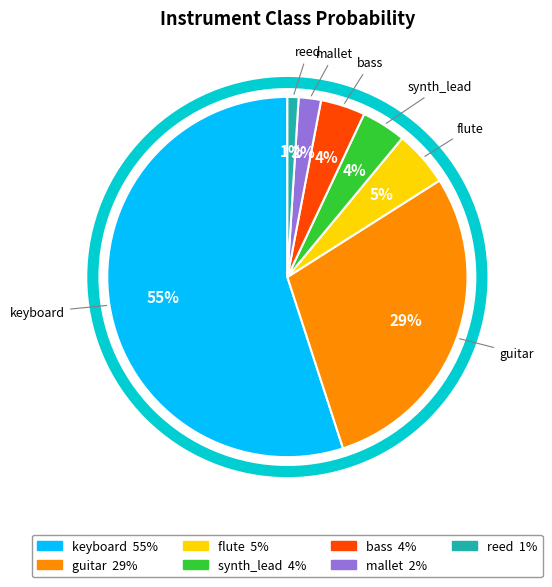

To the nearest percent, what percentage of the pie is reed?

1%